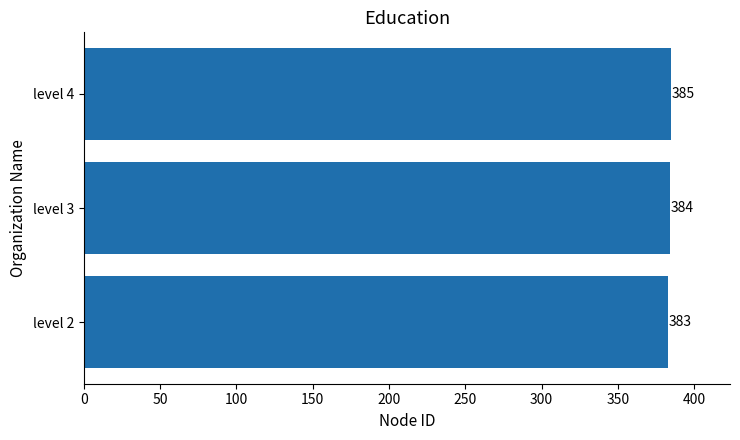

What is the smallest value displayed?

383